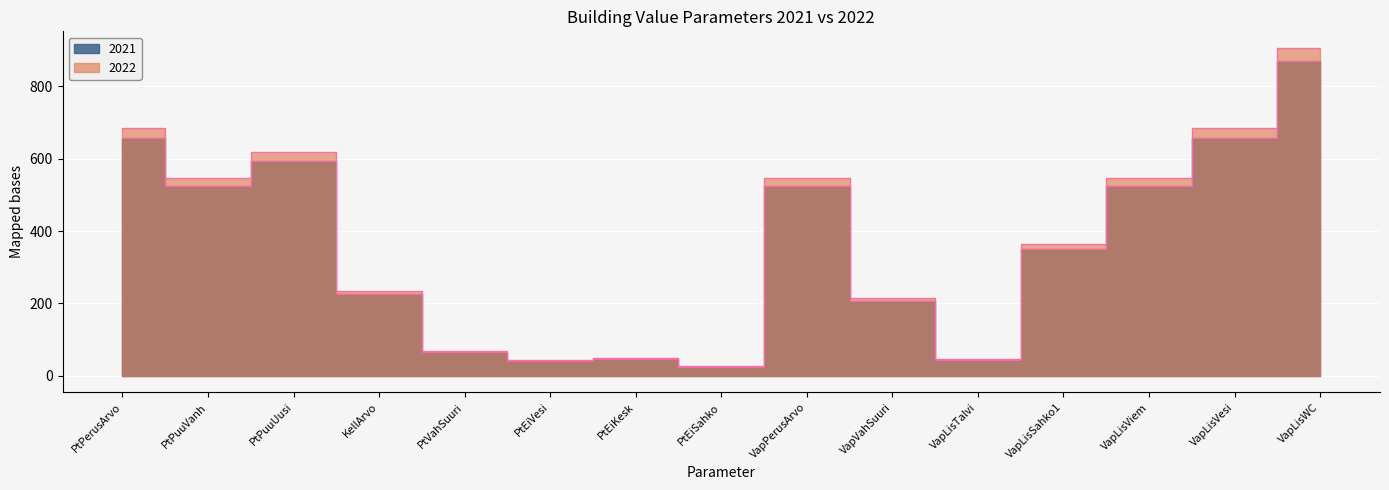

Does the chart display data point markers on the line(s)?

No